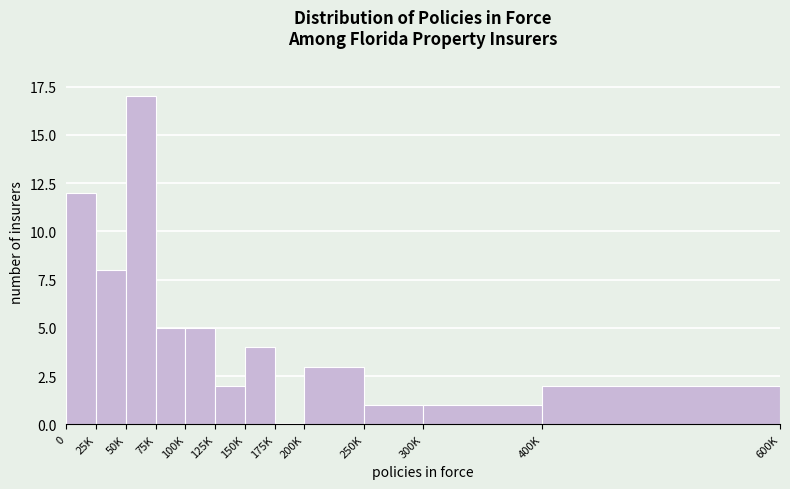

Reading left to right, what are all the values shown in this chart?

0=12	25K=8	50K=17	75K=5	100K=5	125K=2	150K=4	175K=0	200K=3	250K=1	300K=1	400K=2